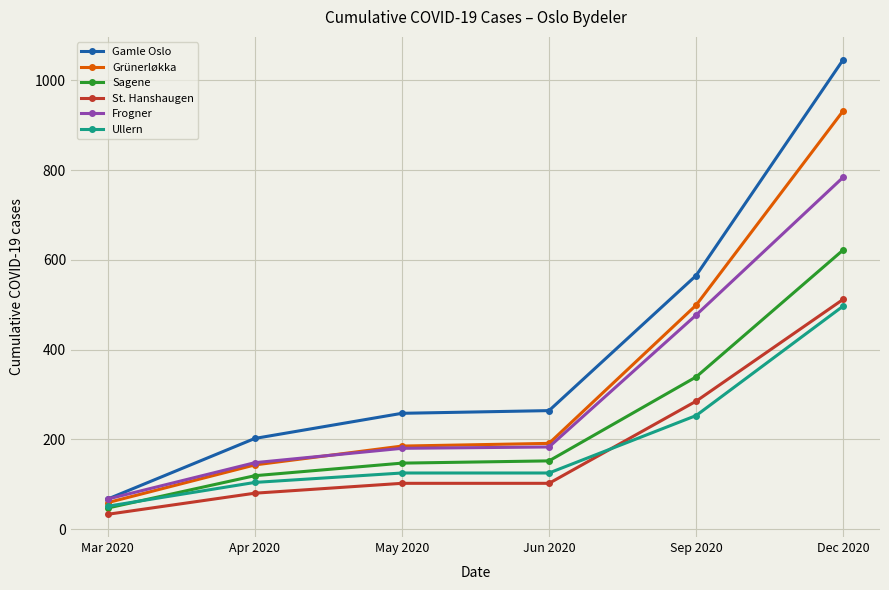

What is the label of the 2nd point from the left?

Apr 2020